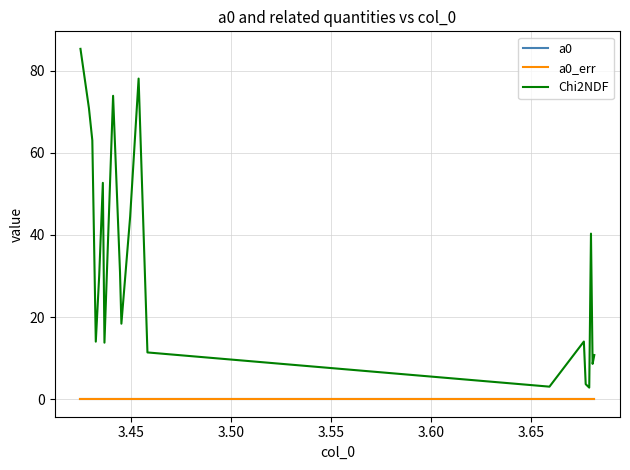

Which series has the largest total across all categories?

Chi2NDF